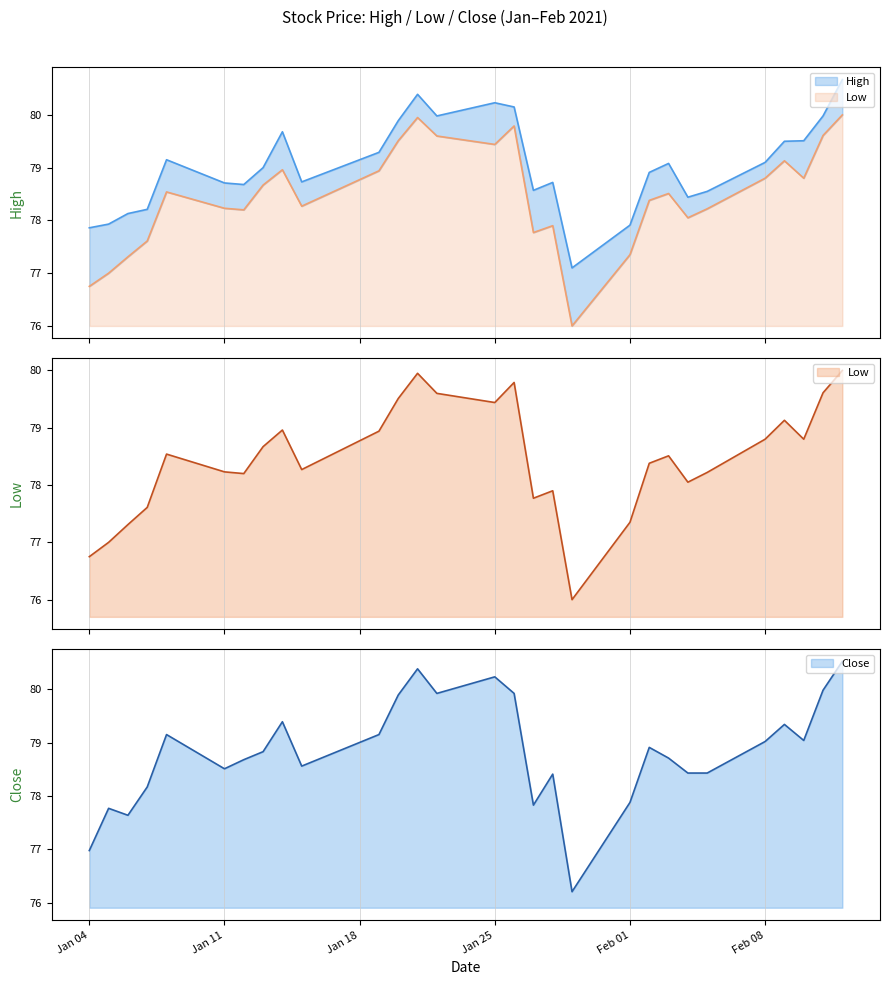

True or false: Close has a value of 32.5 at Jan 04.

False